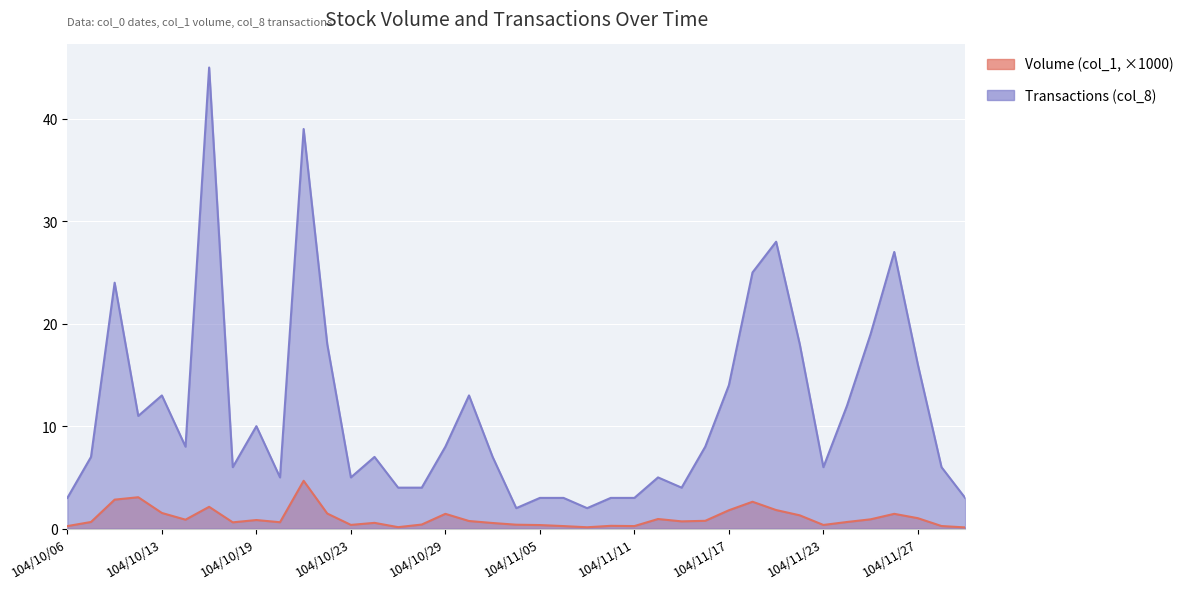

At which category is the sum across all series the highest?

104/10/15